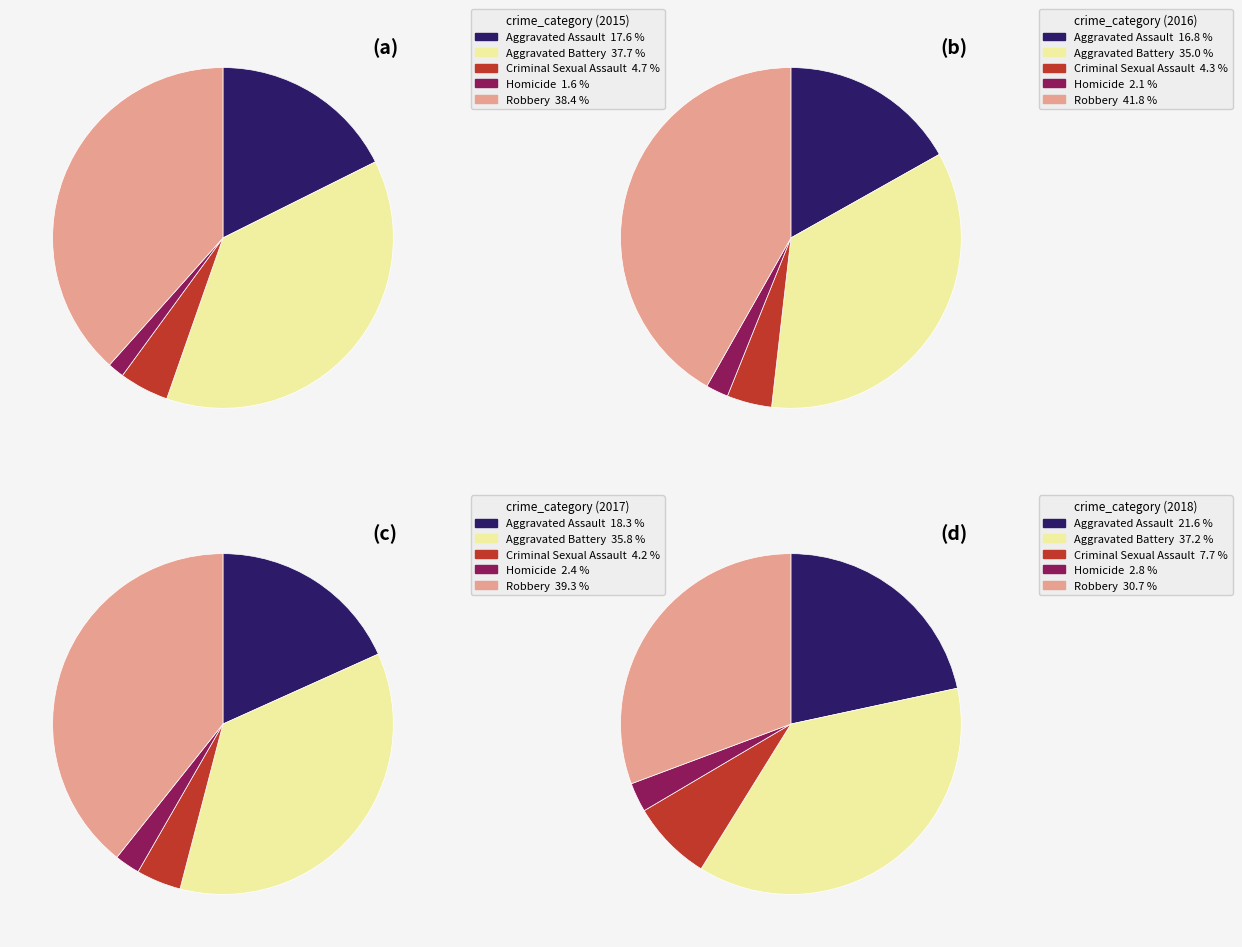

To the nearest percent, what is the difference between the largest and smallest slice percentages?

37%